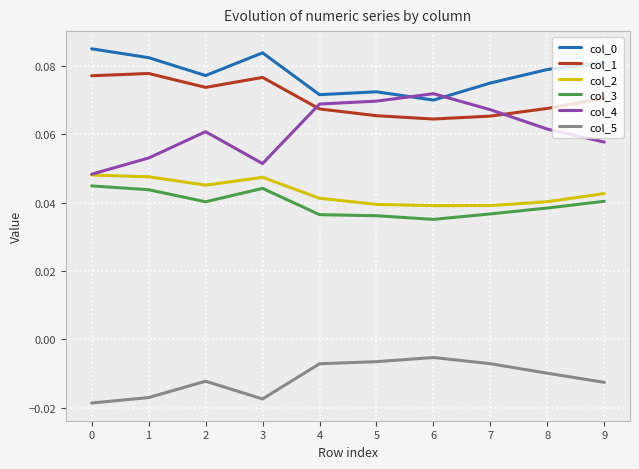

What is the total value across all series at 9?

0.3